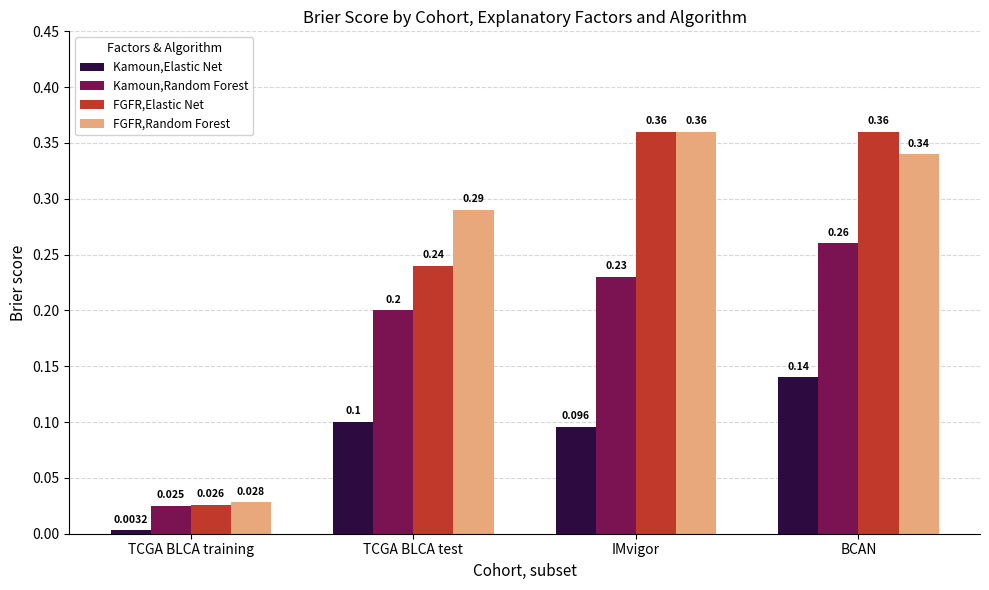

Rank the series at TCGA BLCA training from lowest to highest value.

Kamoun,Elastic Net, Kamoun,Random Forest, FGFR,Elastic Net, FGFR,Random Forest